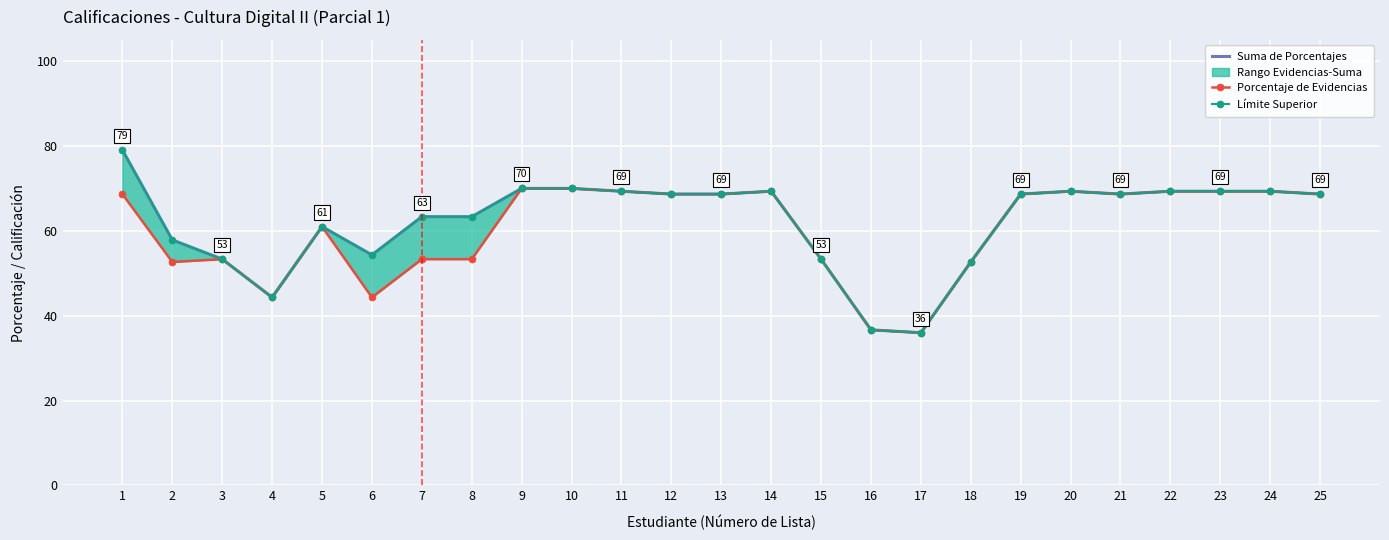

Reading left to right, transcribe all the data shown in this chart.

Suma de Porcentajes: 1=79.1	2=57.9	3=53.3	4=44.3	5=61.0	6=54.3	7=63.3	8=63.3	9=70.0	10=70.0	11=69.3	12=68.7	13=68.7	14=69.3	15=53.3	16=36.7	17=36.0	18=52.7	19=68.7	20=69.3	21=68.7	22=69.3	23=69.3	24=69.3	25=68.7
Porcentaje de Evidencias: 1=68.7	2=52.7	3=53.3	4=44.3	5=61.0	6=44.3	7=53.3	8=53.3	9=70.0	10=70.0	11=69.3	12=68.7	13=68.7	14=69.3	15=53.3	16=36.7	17=36.0	18=52.7	19=68.7	20=69.3	21=68.7	22=69.3	23=69.3	24=69.3	25=68.7
Límite Superior: 1=79.1	2=57.9	3=53.3	4=44.3	5=61.0	6=54.3	7=63.3	8=63.3	9=70.0	10=70.0	11=69.3	12=68.7	13=68.7	14=69.3	15=53.3	16=36.7	17=36.0	18=52.7	19=68.7	20=69.3	21=68.7	22=69.3	23=69.3	24=69.3	25=68.7